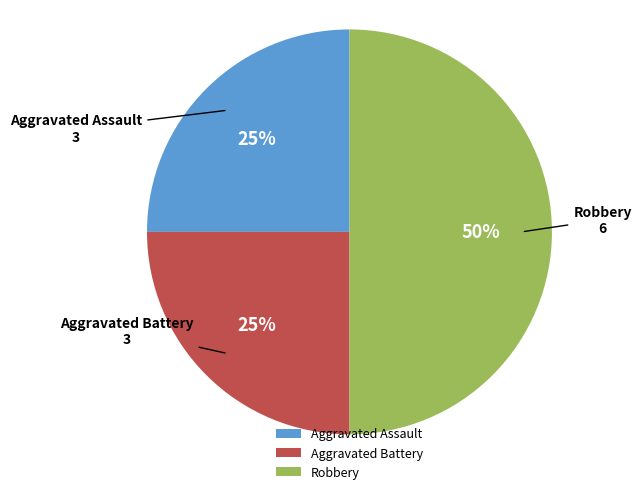

Is the sum of Aggravated Battery and Robbery greater than half?

Yes